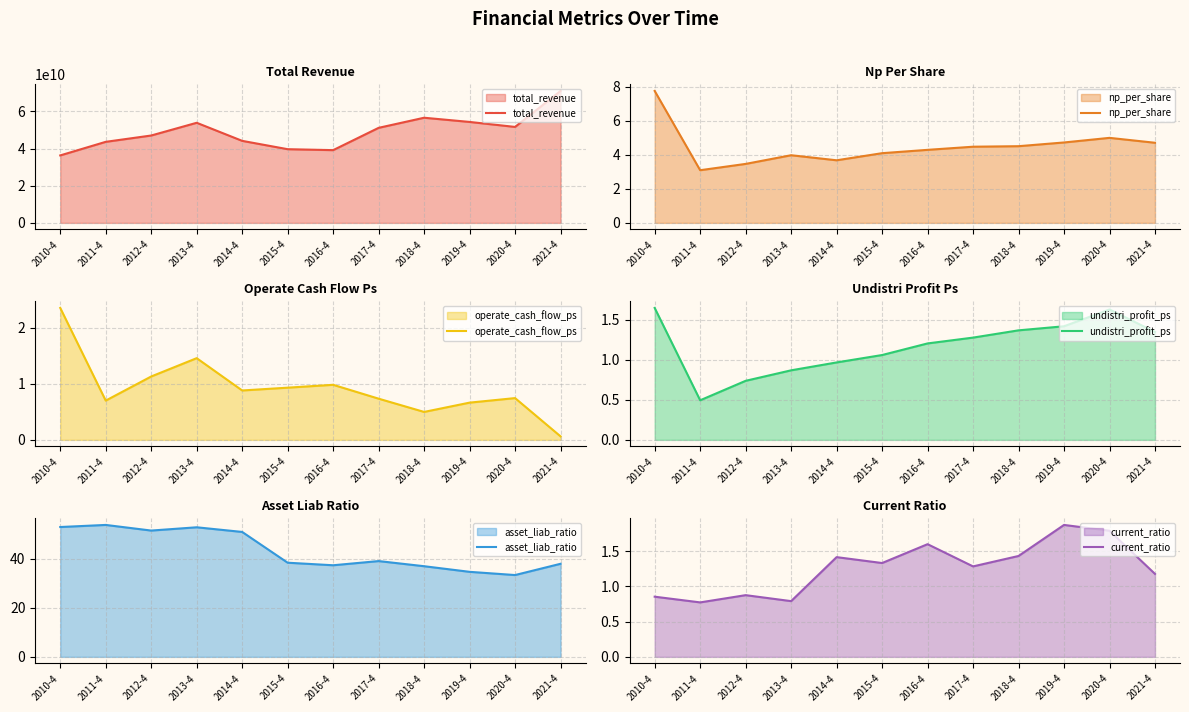

Rank the series at 2014-4 from lowest to highest value.

operate_cash_flow_ps, undistri_profit_ps, current_ratio, np_per_share, asset_liab_ratio, total_revenue